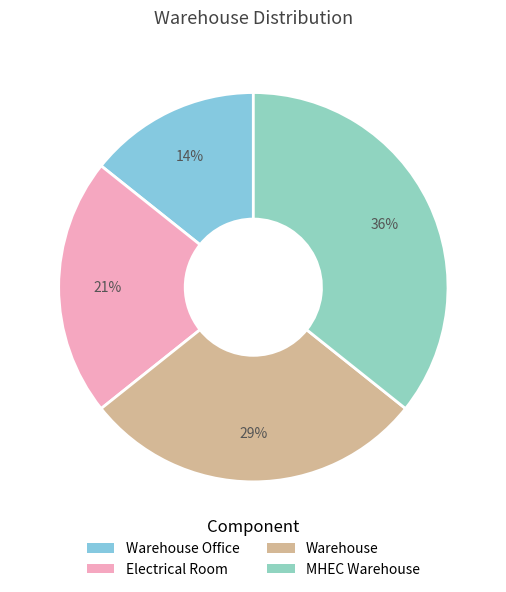

Combined, what portion of the pie is Warehouse and MHEC Warehouse?

64.3%